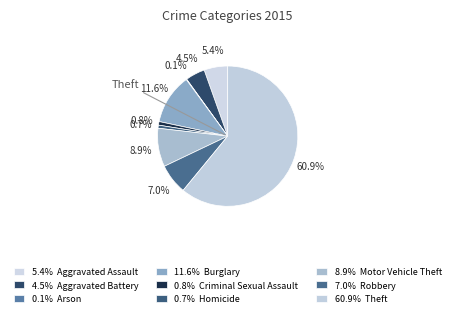

How many slices are in this pie chart?

9